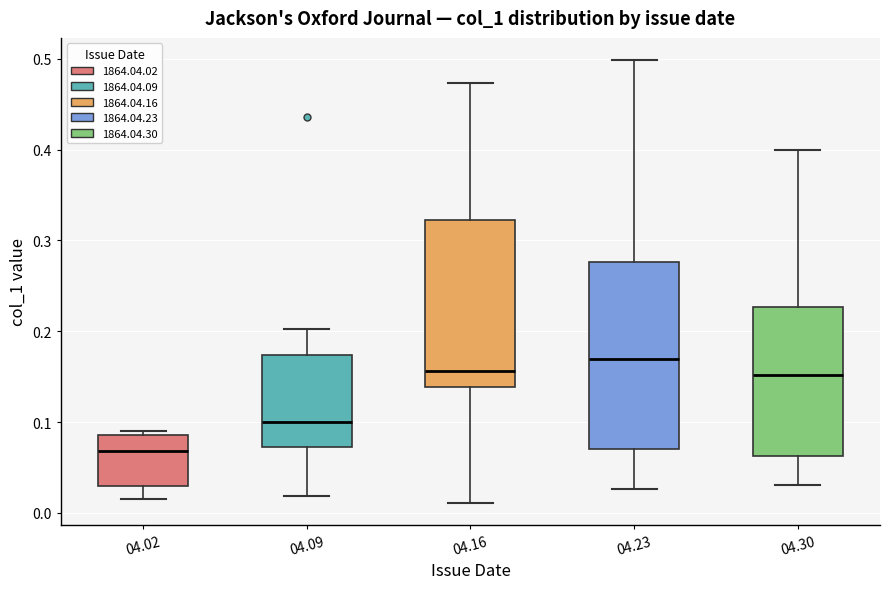

Which box has the lowest median line?

04.02